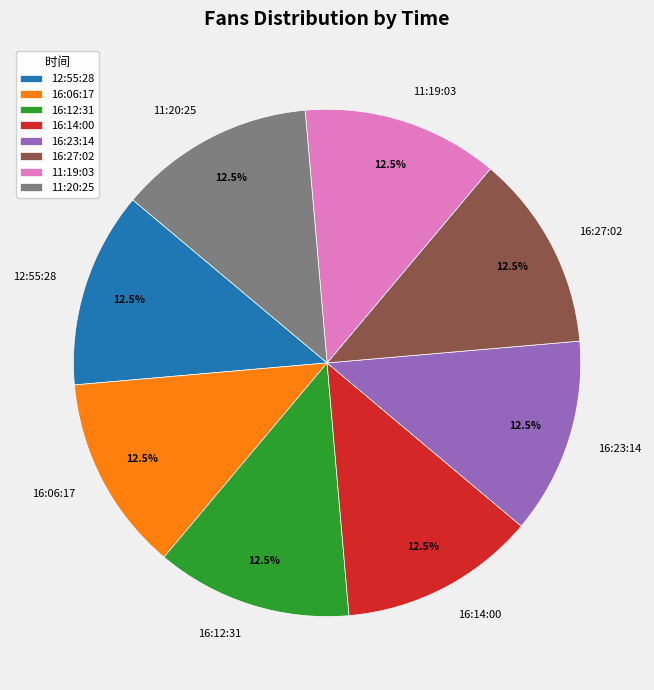

What is the total percentage of 16:23:14 and 11:20:25?

25.0%